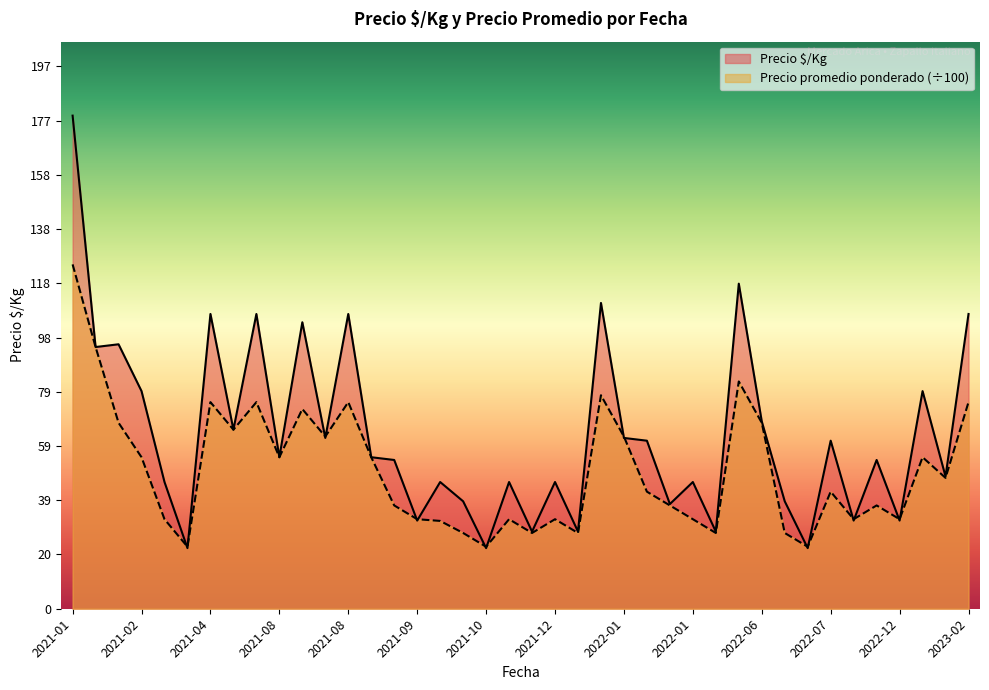

What is the maximum value shown in the chart?

179.0